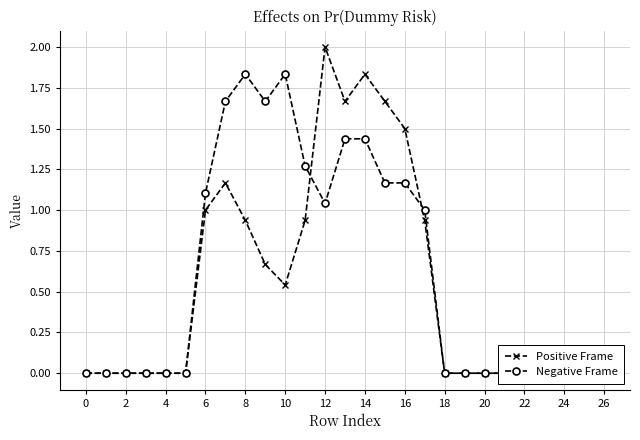

At 21, list the series in order from smallest to largest.

Positive Frame, Negative Frame